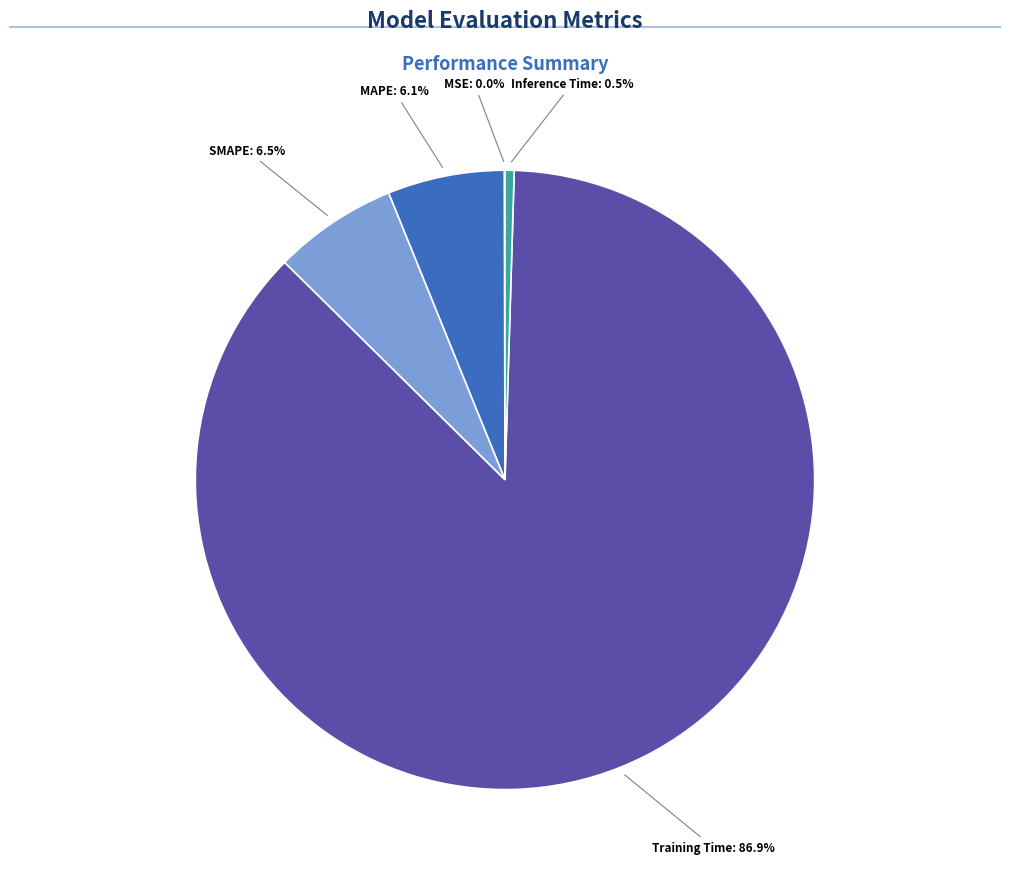

Does any single category account for the majority?

Yes